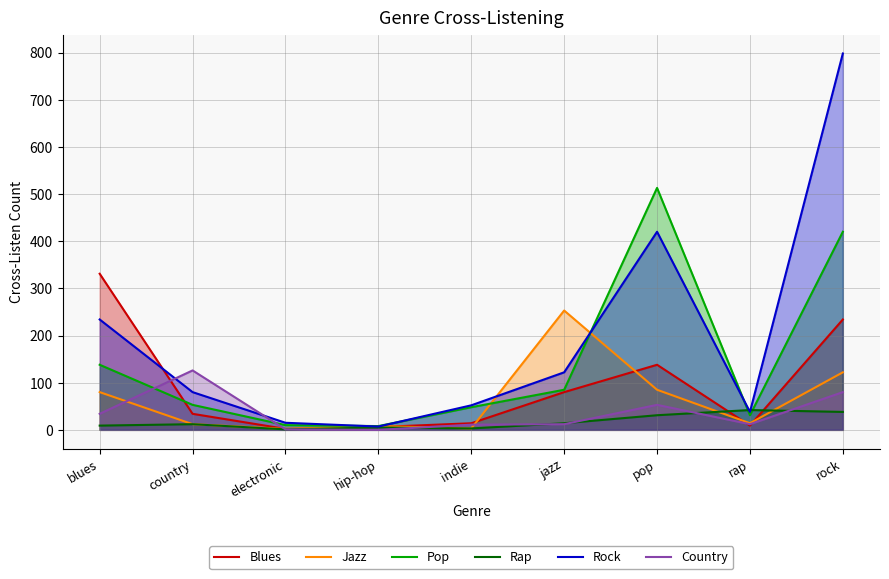

How many series are shown in this chart?

6